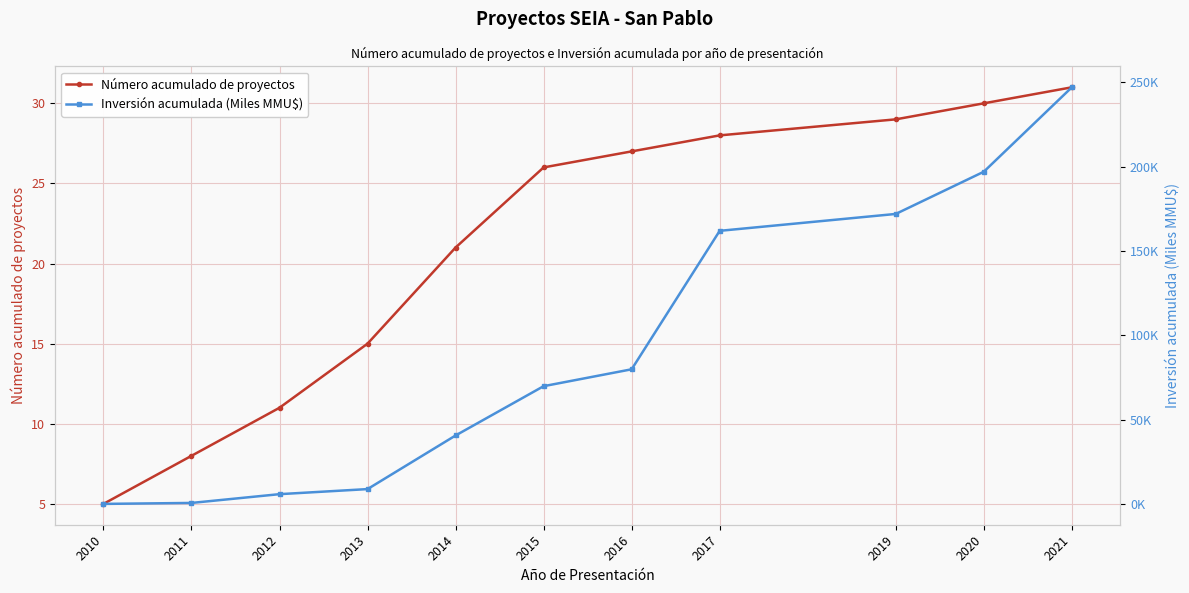

Rank the series at 2015 from lowest to highest value.

Número acumulado de proyectos, Inversión acumulada (Miles MMU$)